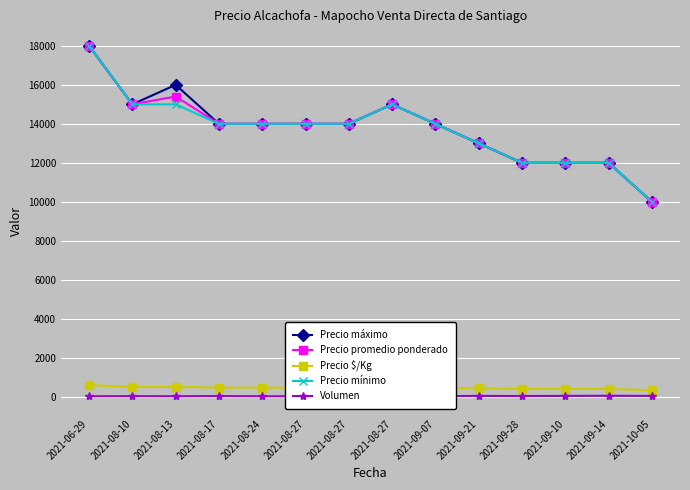

Between 2021-08-17 and 2021-10-05, which series saw the biggest shift?

Precio máximo